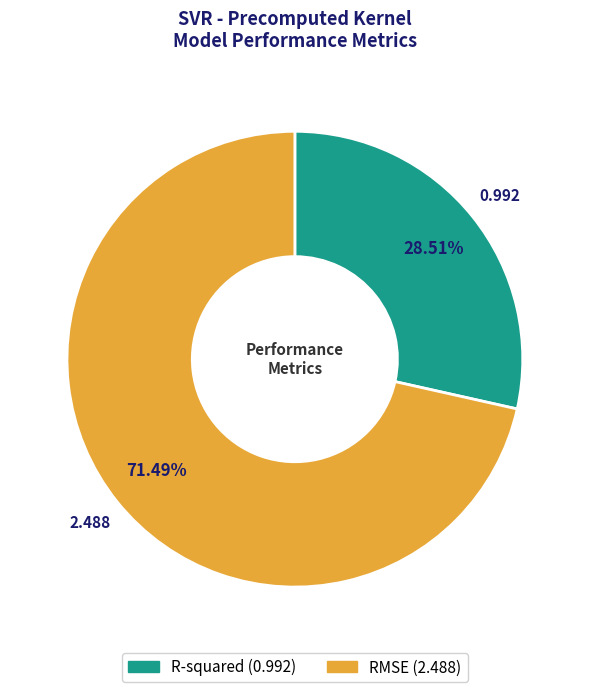

Which category has the smallest portion of the pie?

R-squared